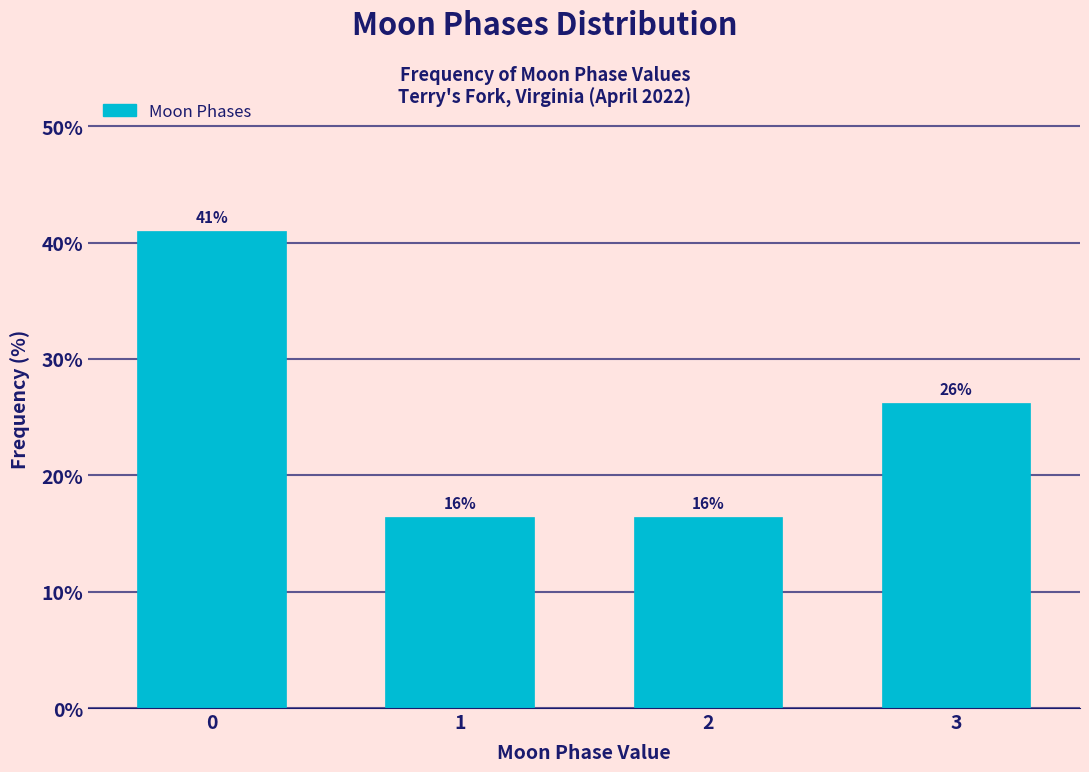

How many bars are there in total?

4